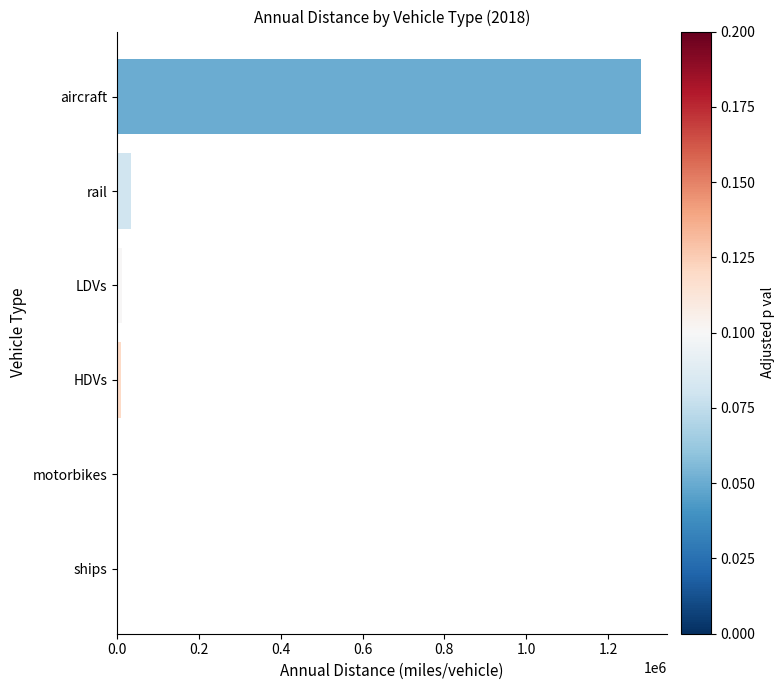

At which category does the chart reach its peak across all series?

aircraft